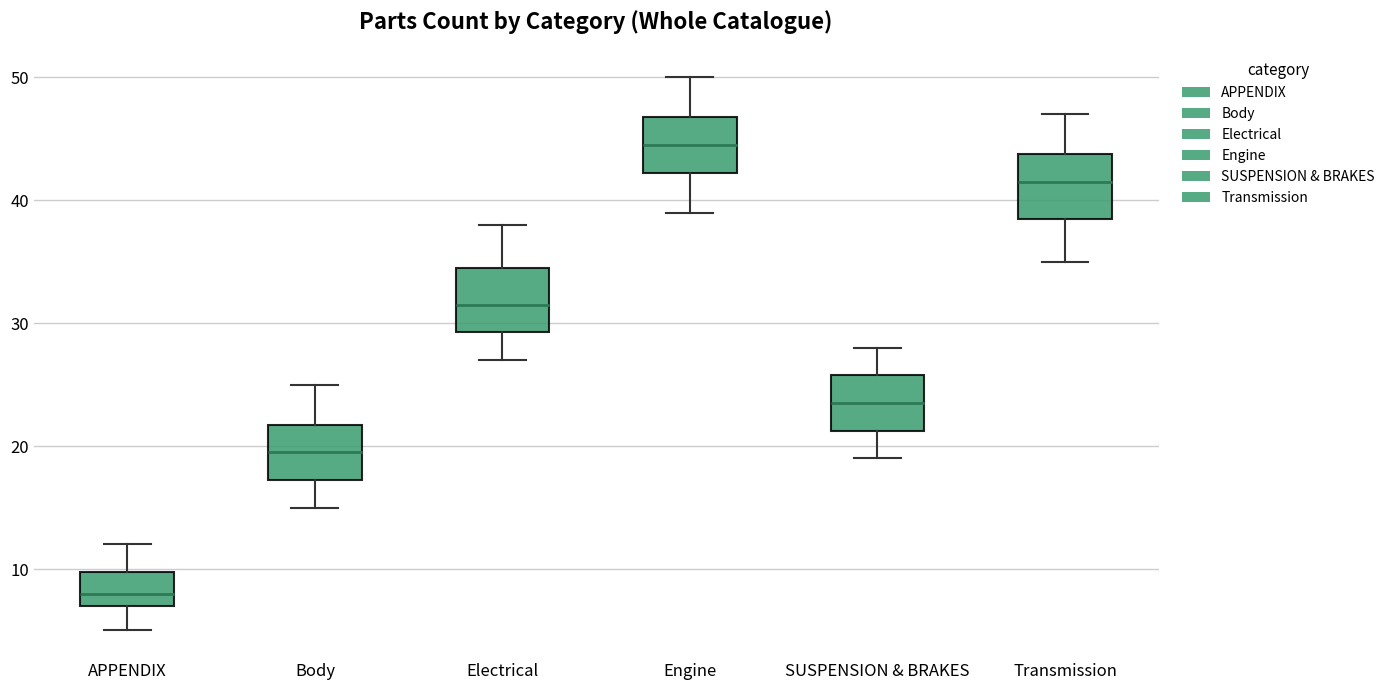

Which box has the lowest median line?

APPENDIX